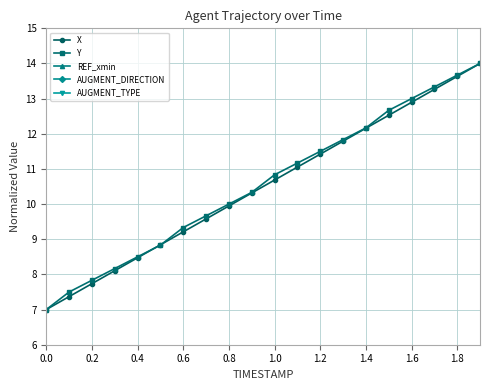

Is it true that Y equals 12.2 at 1.4?

True